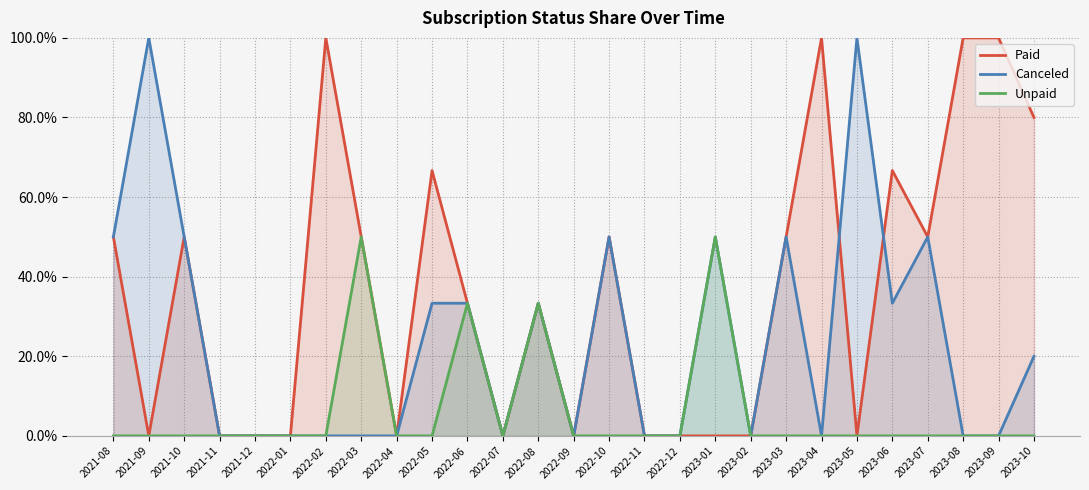

True or false: Paid and Unpaid cross at least once.

False